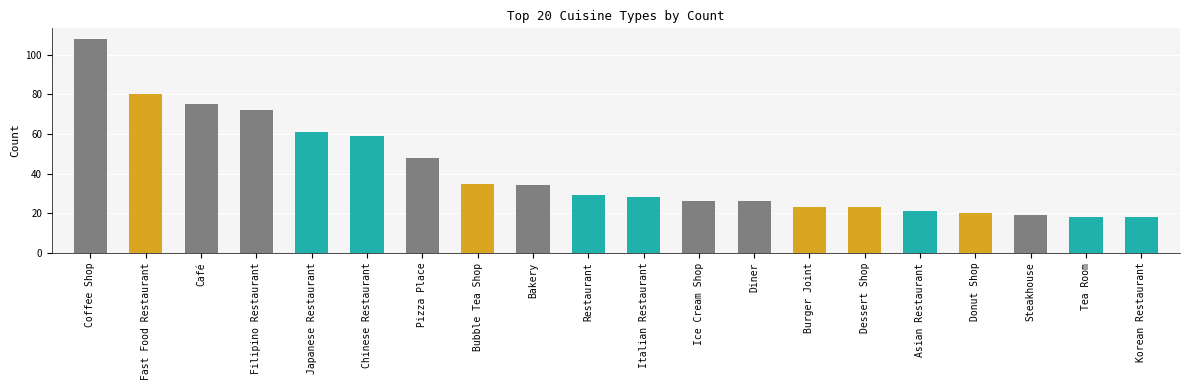

Is it true that the value at Steakhouse is 10?

False